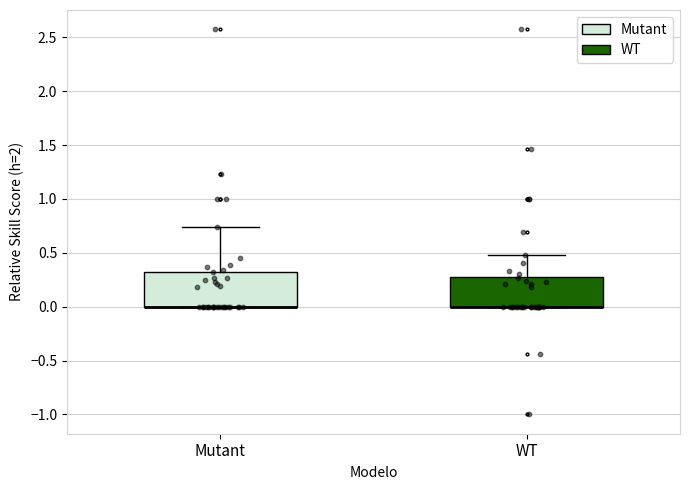

Reading left to right, transcribe this box plot: for each box, give where its median line is, the range the box spans, and where its two whiskers end, as read against the y-axis. The values are not printed on the chart, so give them approximately, as read against the axis.

Mutant: median 0.00 (drawn on the box's lower edge), box 0.00 to 0.35, whiskers 0.00 to 0.75
WT: median 0.00 (drawn on the box's lower edge), box 0.00 to 0.25, whiskers 0.00 to 0.50